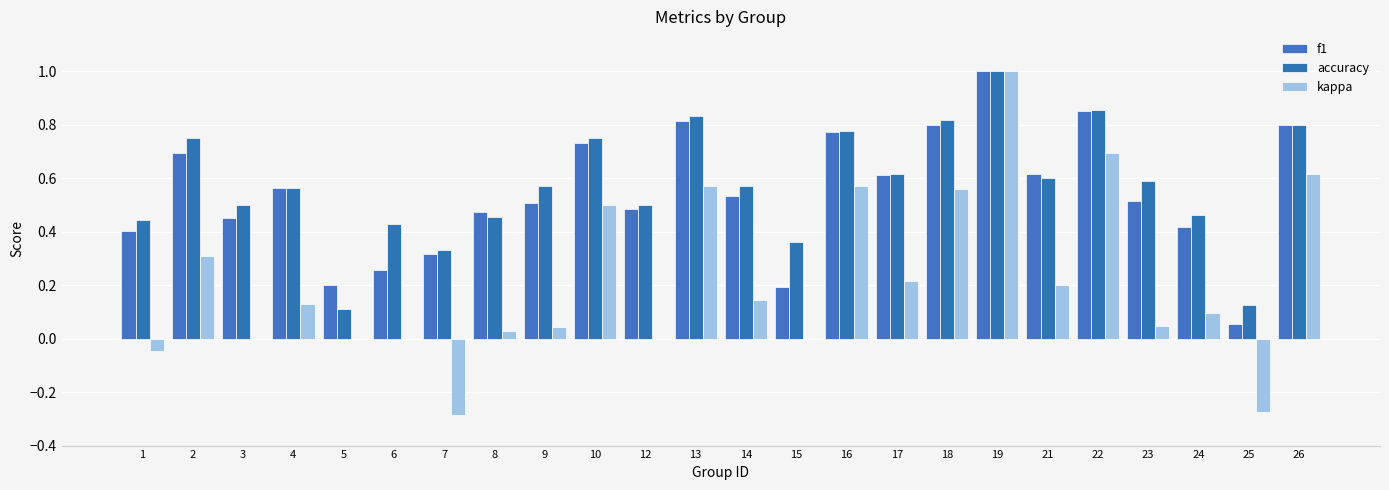

Is it true that kappa equals 0.0 at 3?

True